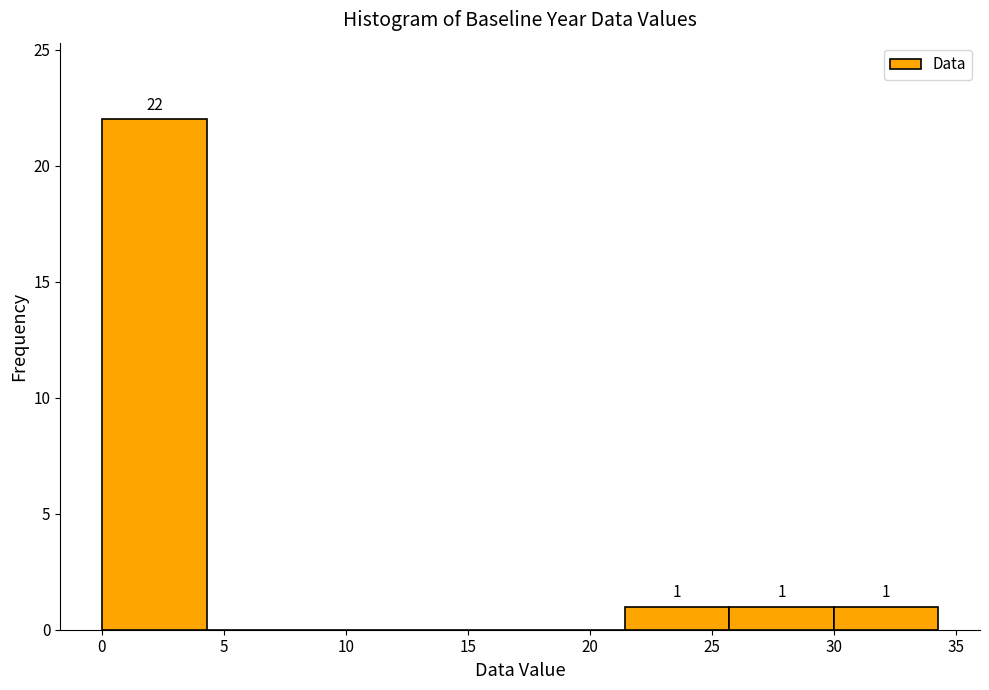

Which range on the x-axis has the tallest bar?

0.0 to 4.5